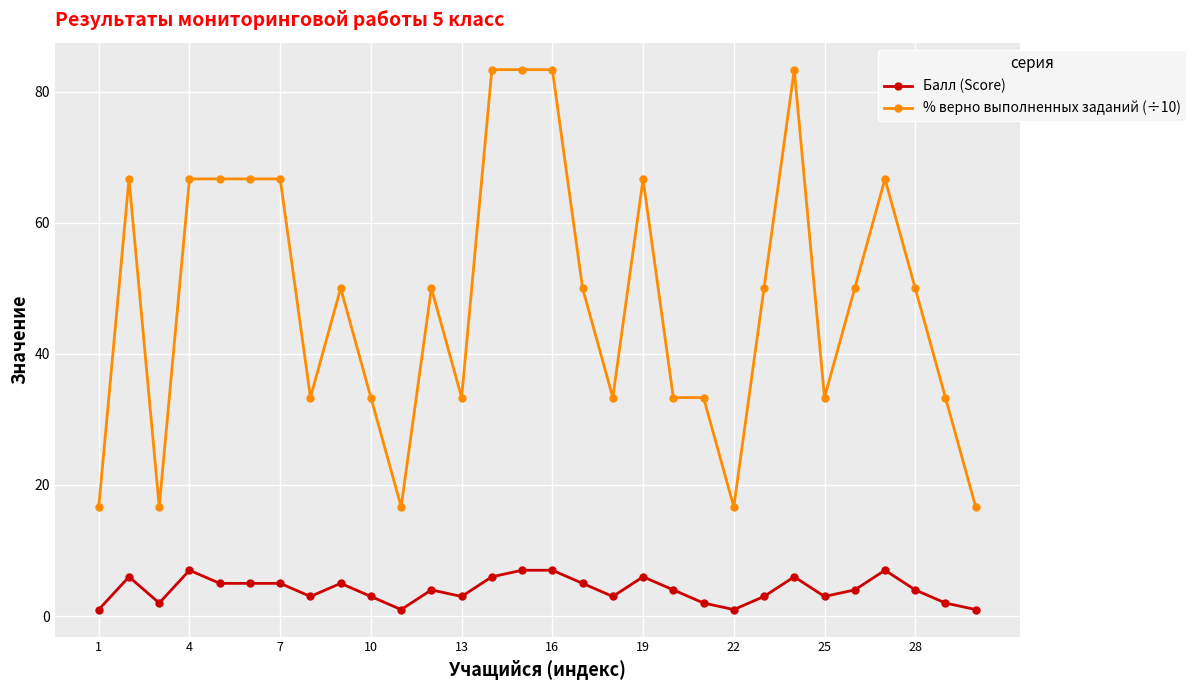

Which series has the largest total across all categories?

% верно выполненных заданий (÷10)